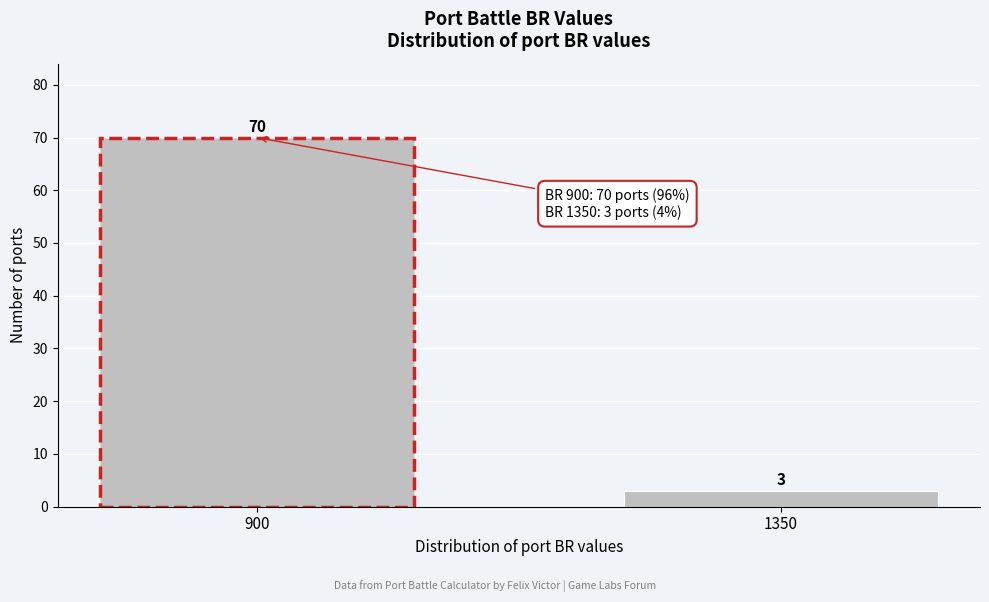

Reading right to left, extract all data points from this chart.

1350=3	900=70